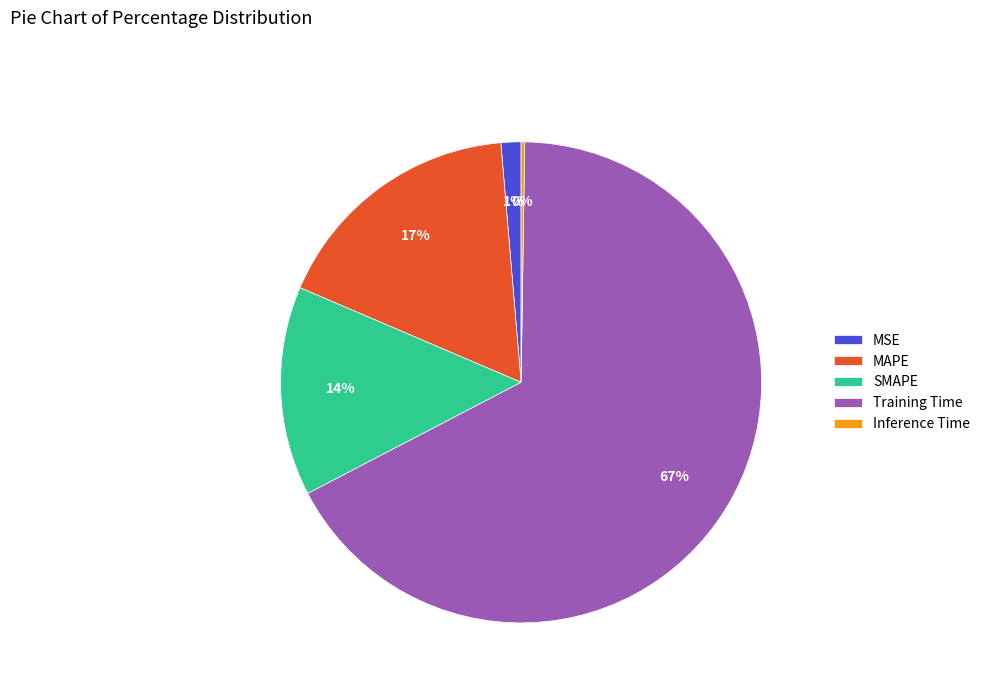

Is there a majority slice in this chart?

Yes